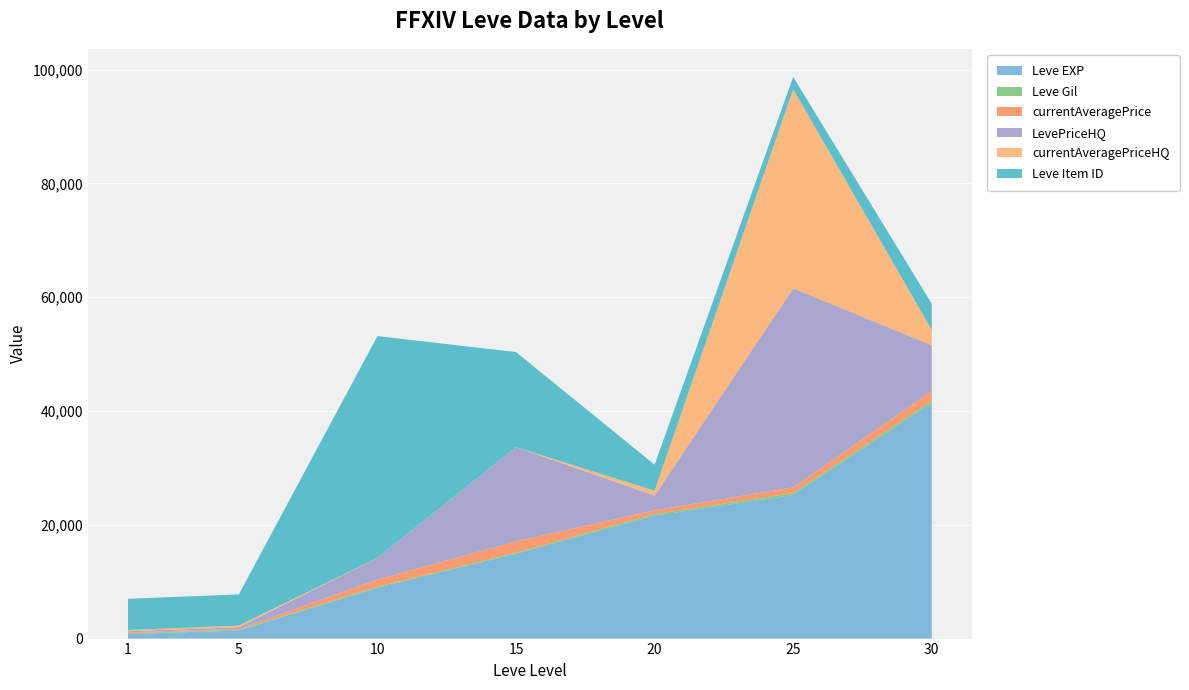

Reading left to right, what are all the values shown in this chart?

Leve EXP: 1=800	5=1420	10=8930	15=14920	20=21600	25=25250	30=41410
Leve Gil: 1=113	5=140	10=169	15=172	20=281	25=326	30=372
currentAveragePrice: 1=195	5=120	10=1280	15=2000	20=680	25=1000	30=1752
LevePriceHQ: 1=200	5=300	10=3840	15=16560	20=2572	25=35000	30=8050
currentAveragePriceHQ: 1=200	5=300	10=0	15=0	20=857	25=35000	30=2683
Leve Item ID: 1=5489	5=5487	10=38956	15=16718	20=4575	25=2160	30=4599